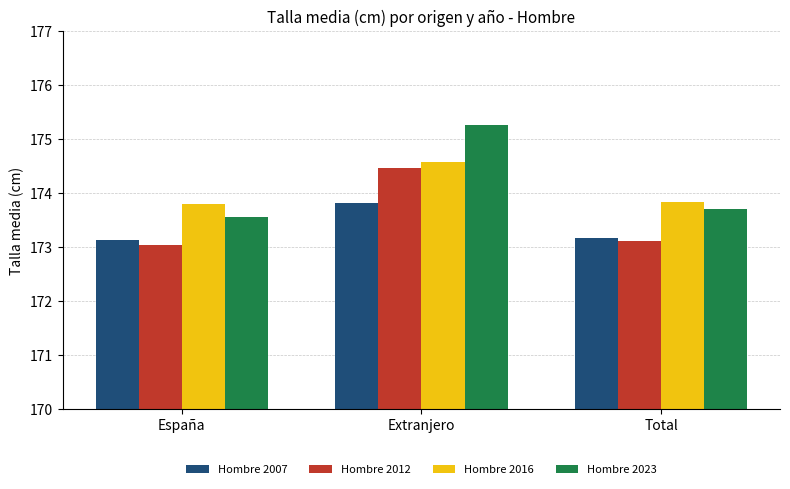

What is the maximum value shown in the chart?

175.3